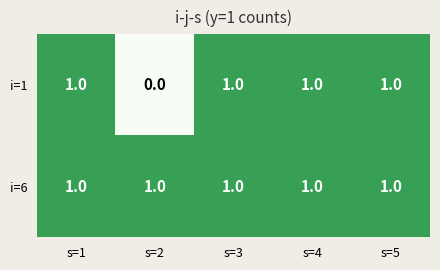

At which category does the chart reach its minimum across all series?

s=2